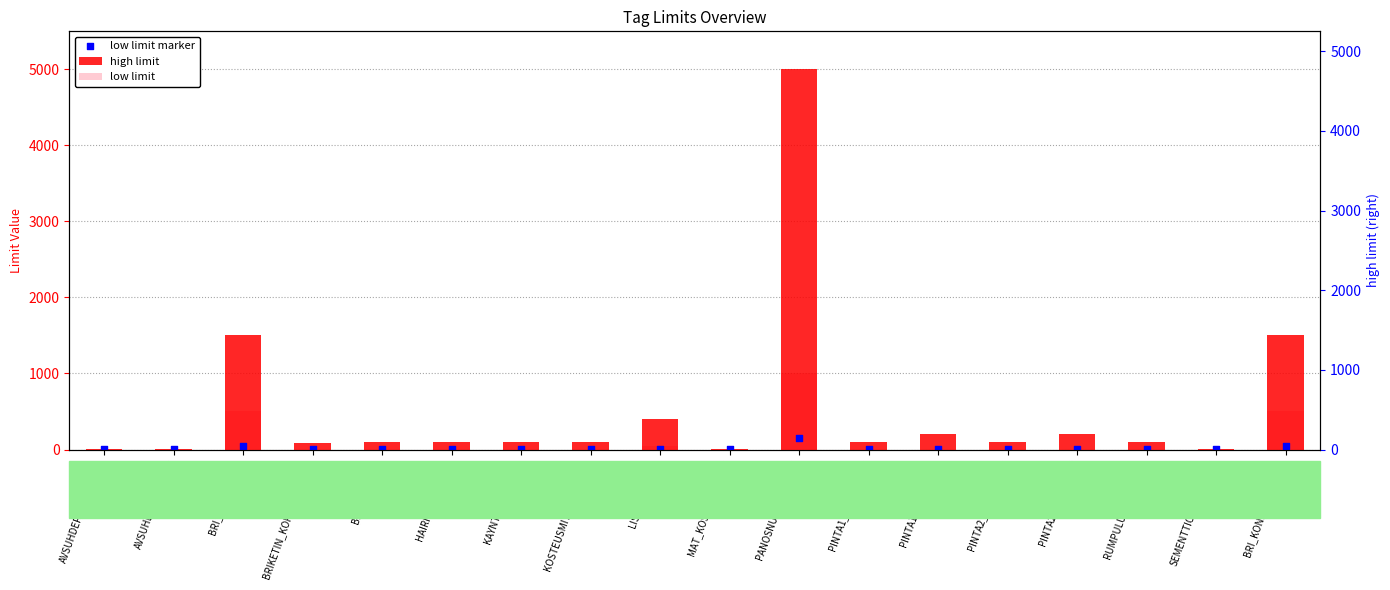

Is the value of high limit at PINTA1_PROS_U3:av greater than the value of low limit at BRIKETIN_KORKEUS_U3:av?

Yes